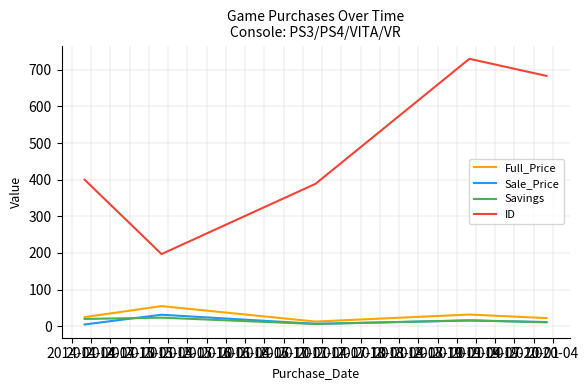

What is the maximum value shown in the chart?

729.8